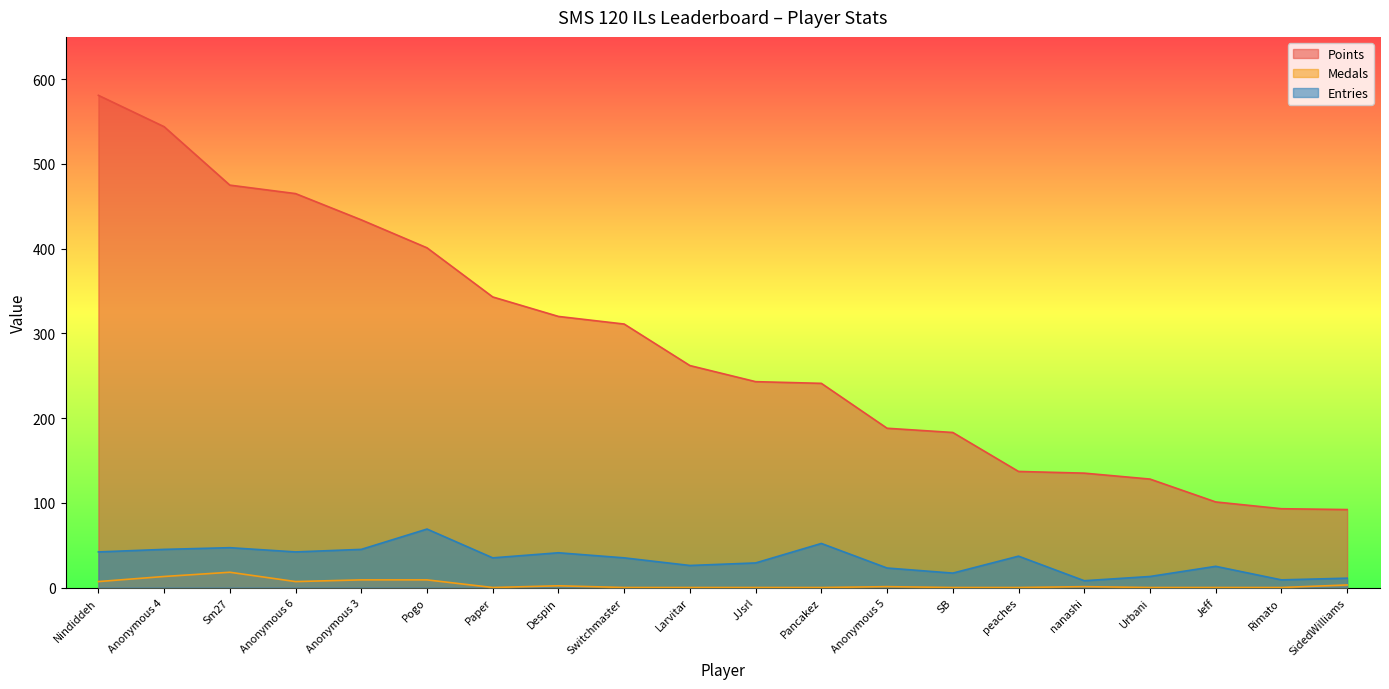

Reading left to right, list all the values displayed in this chart.

Points: 581	544	475	465	434	401	343	320	311	262	243	241	188	183	137	135	128	101	93	92
Medals: 7	13	18	7	9	9	0	2	0	0	0	0	1	0	0	1	0	0	0	3
Entries: 42	45	47	42	45	69	35	41	35	26	29	52	23	17	37	8	13	25	9	11